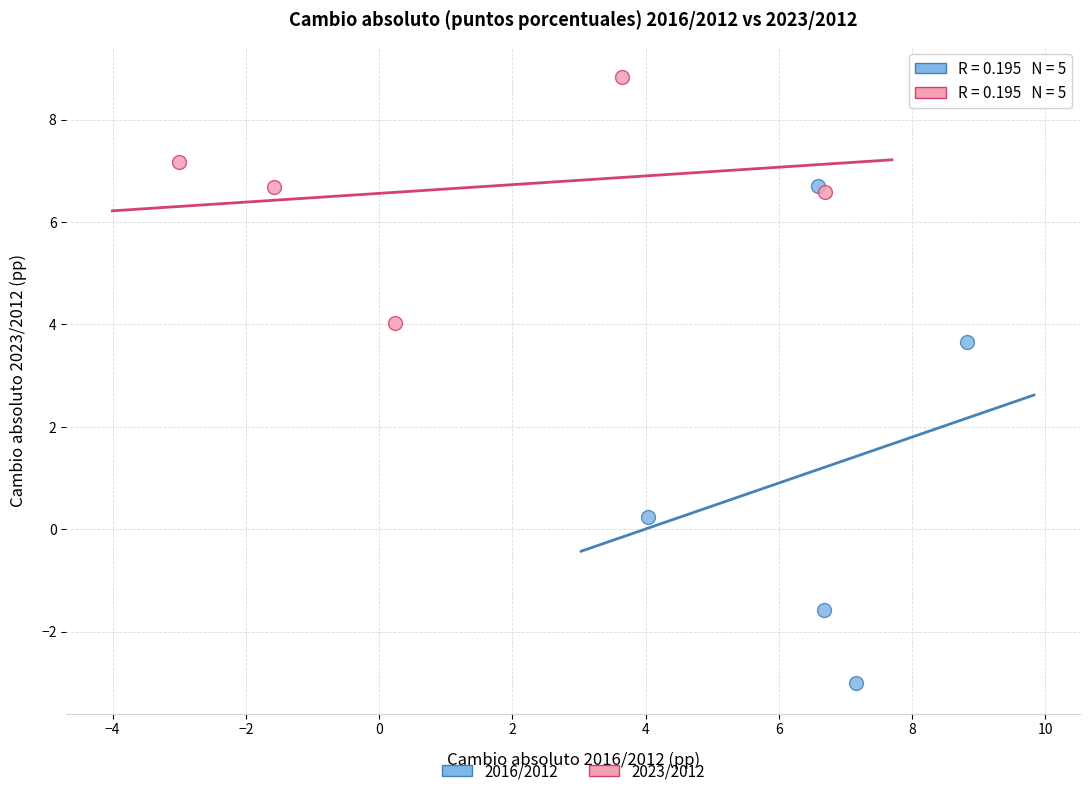

Which series reaches the minimum Y coordinate?

2016/2012